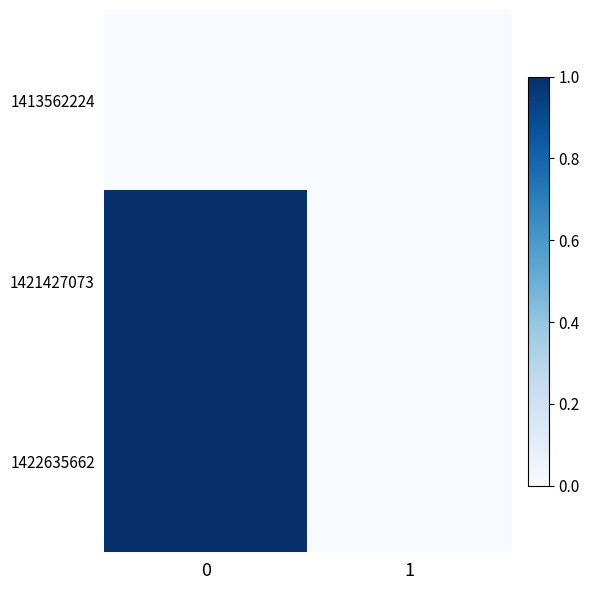

Reading right to left, transcribe all the data shown in this chart.

1413562224: 1=0	0=0
1421427073: 1=0	0=1
1422635662: 1=0	0=1